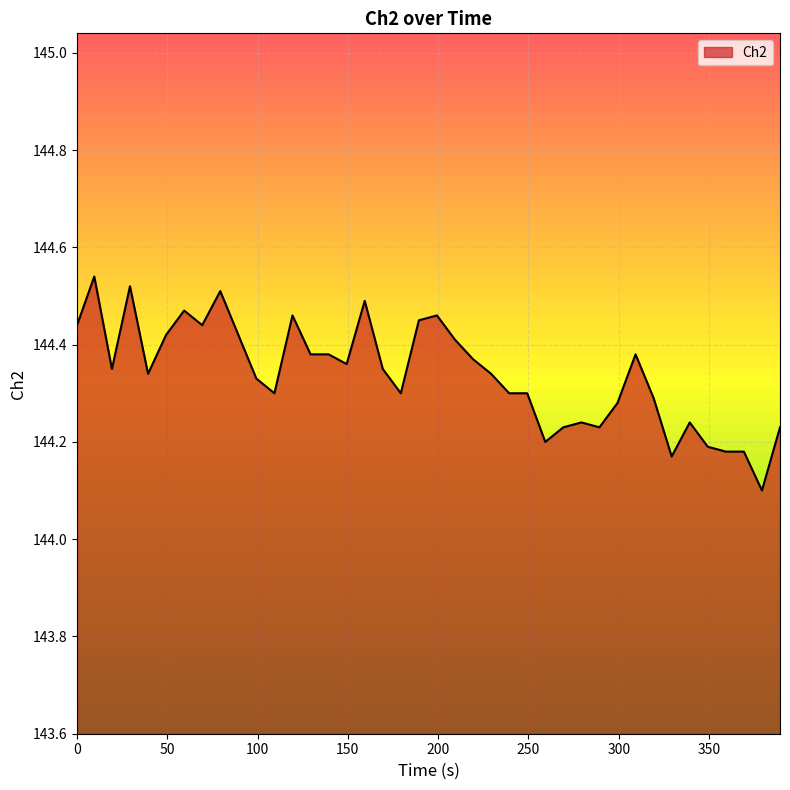

What is the difference between the maximum and minimum values?

0.4